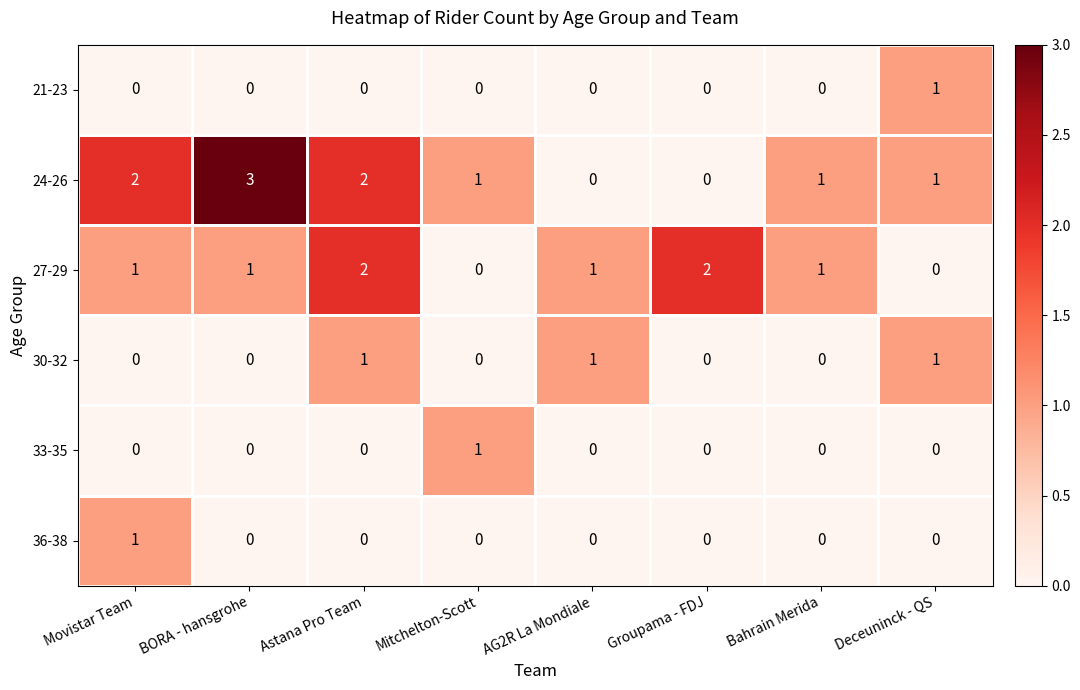

True or false: 21-23 has a value of -1 at Movistar Team.

False